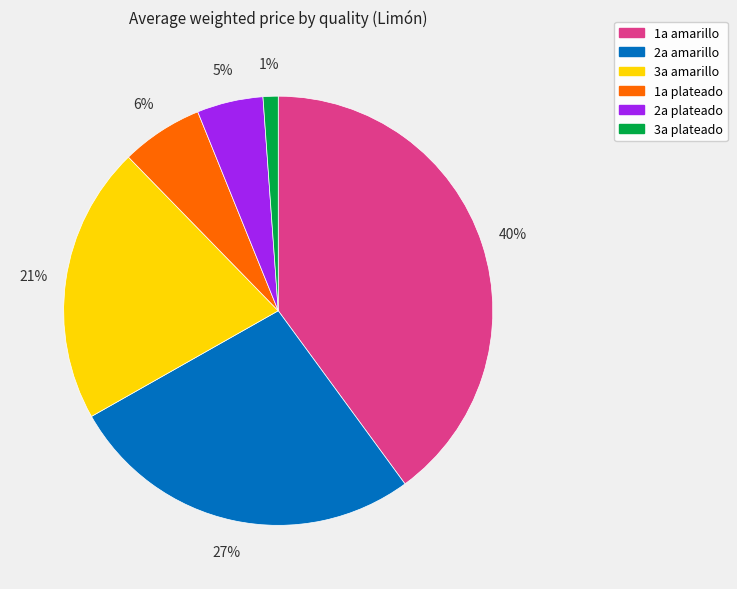

Combined, do 1a plateado and 2a amarillo account for over 50%?

No